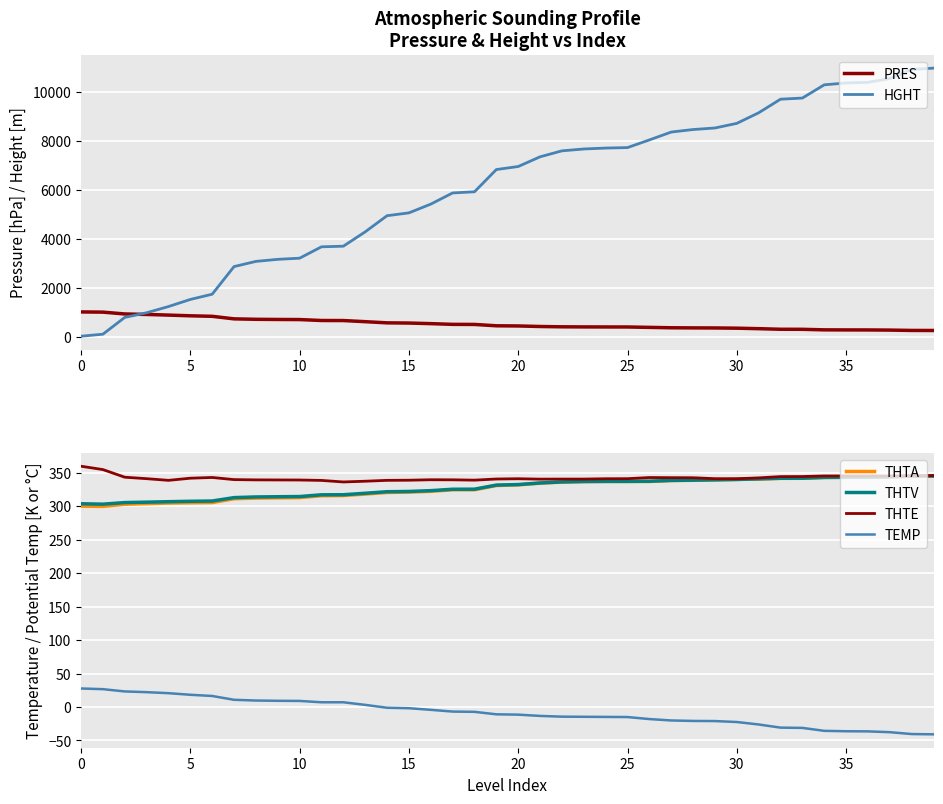

How many values in the HGHT series exceed 6950?

19